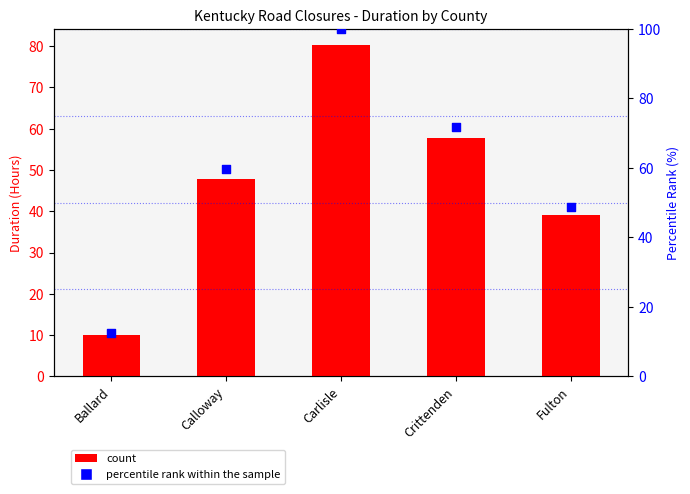

At how many categories does at least one series exceed 83?

1